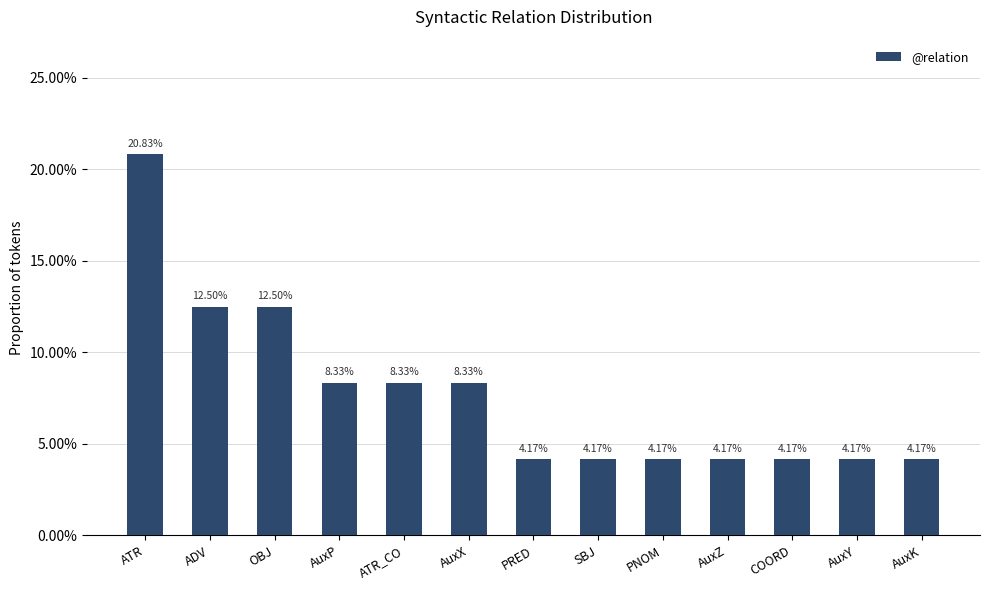

What is the maximum value shown in the chart?

0.2